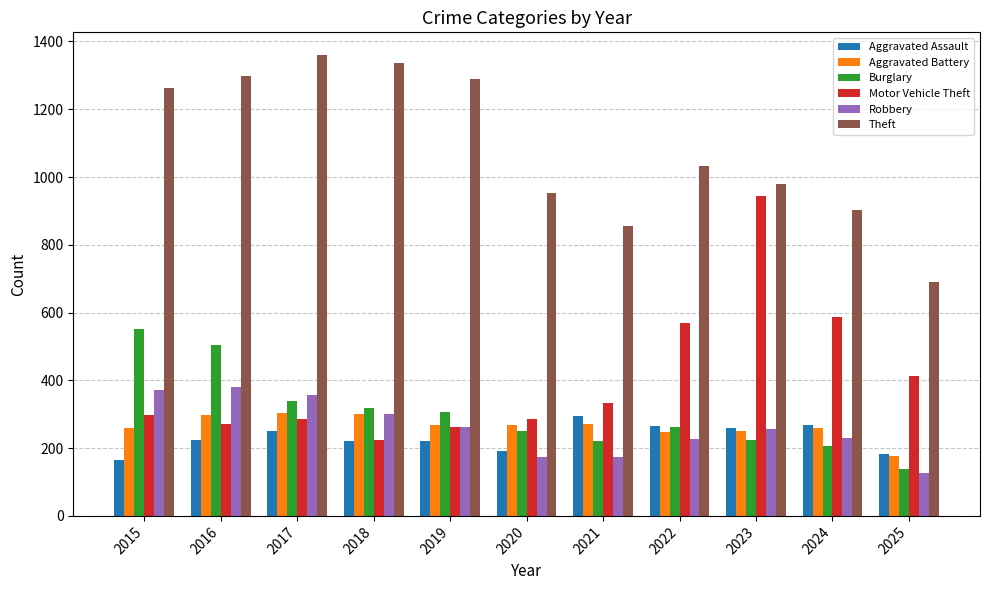

Is the value of Robbery at 2022 greater than the value of Aggravated Assault at 2022?

No